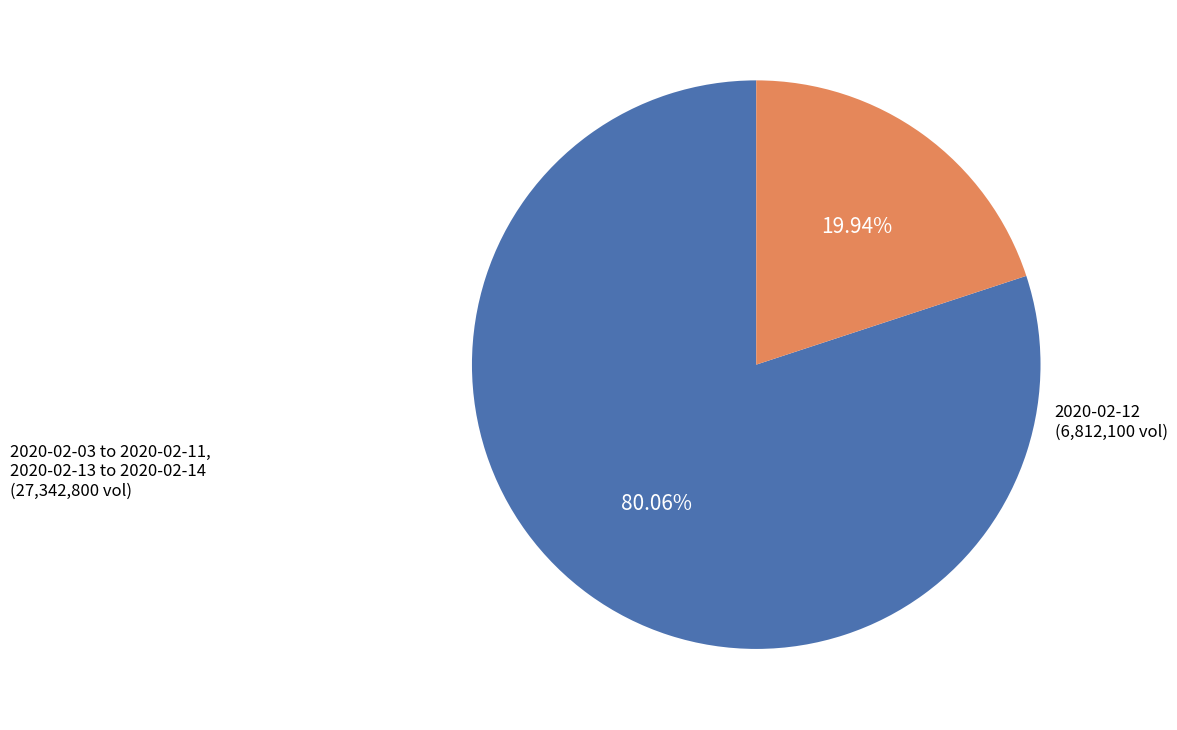

Is there any slice that represents more than half of the pie?

Yes